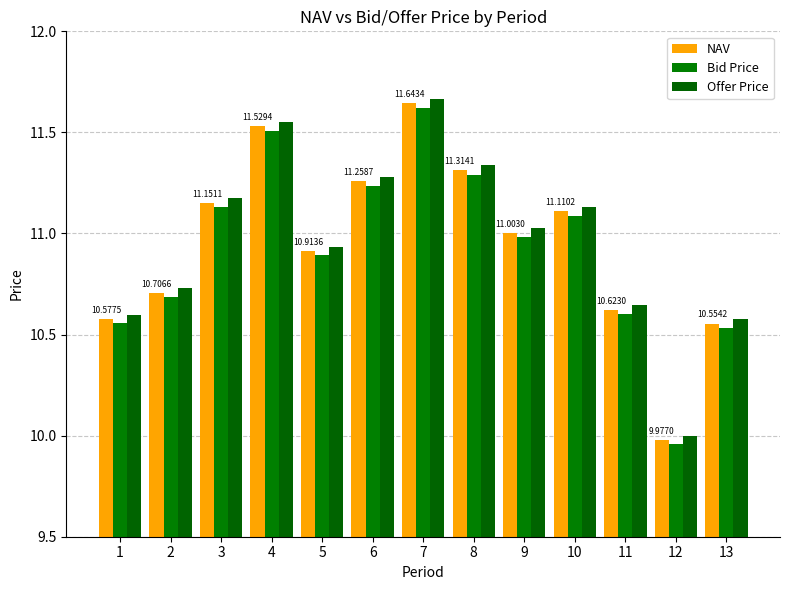

What is the sum of the Bid Price values at 5 and 9?

21.9